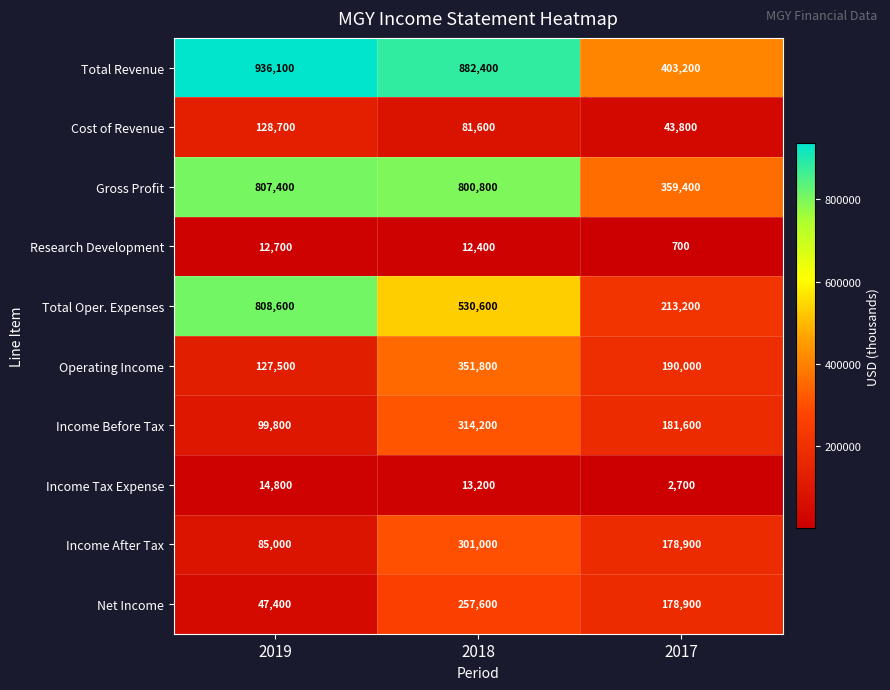

The Income Tax Expense series shows 14800 at 2019. True or false?

True